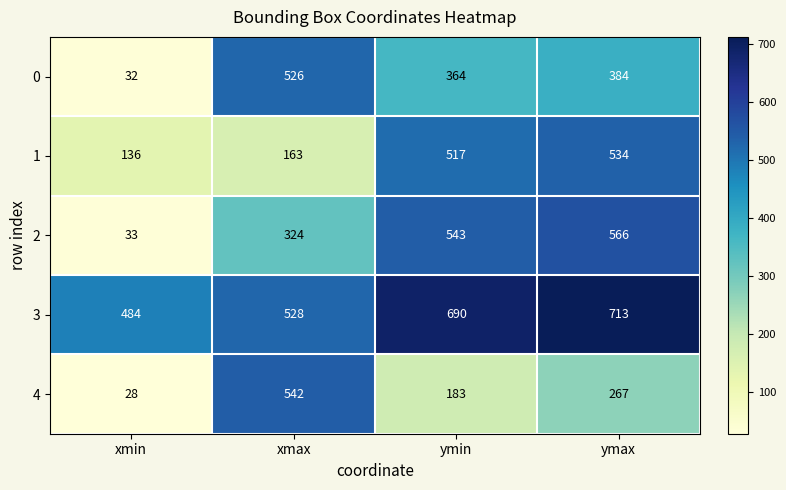

What is the maximum value shown in the chart?

713